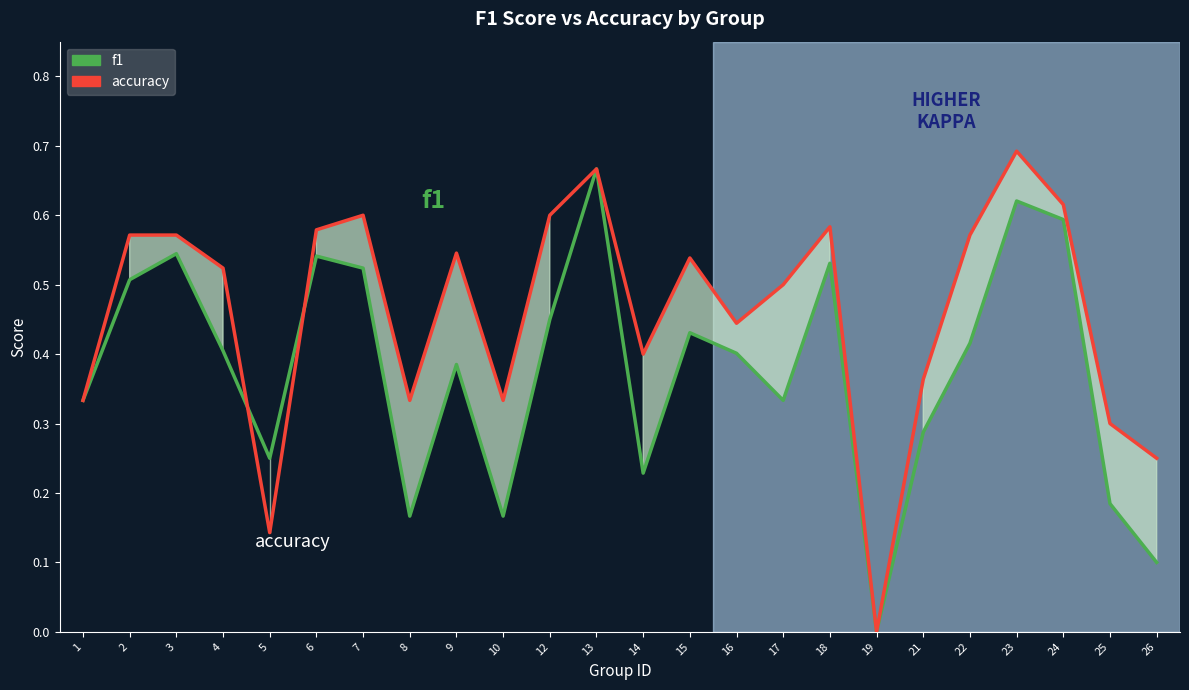

What is the average value of the accuracy series?

0.5